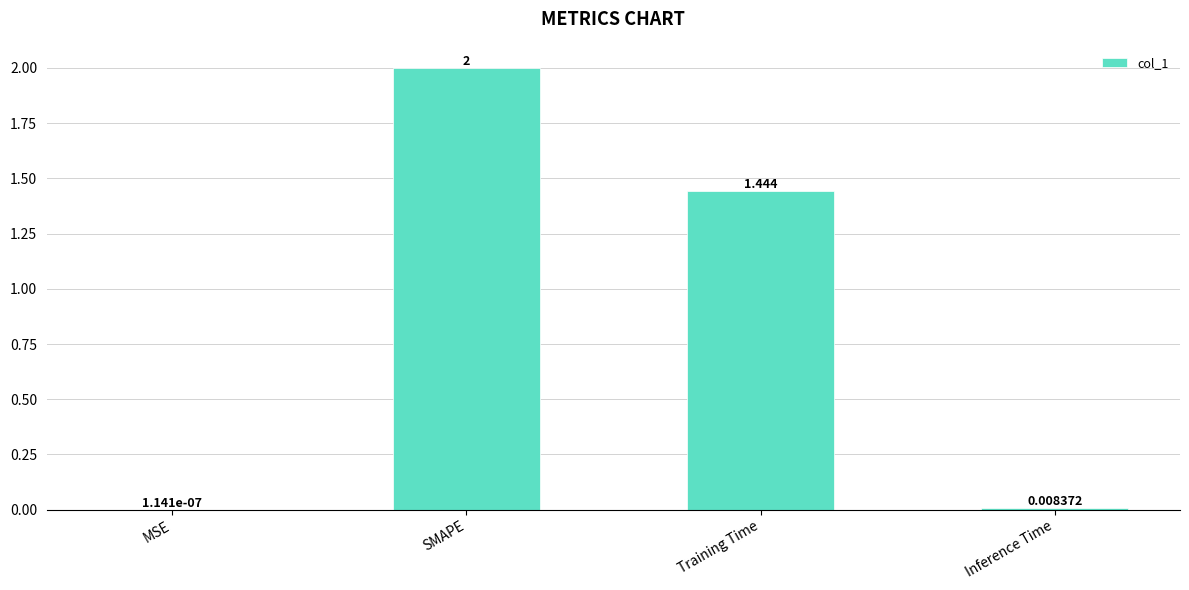

At which label does the data first exceed 1?

SMAPE